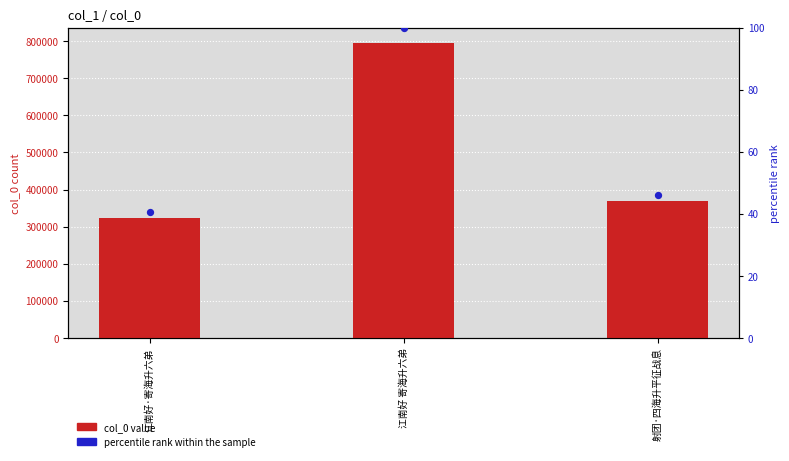

Which series has the widest spread of Y values?

col_0 value